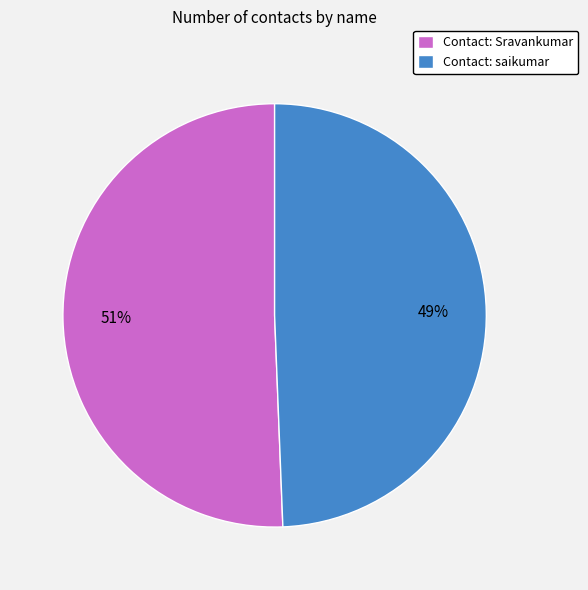

To the nearest percent, what portion does Contact: saikumar represent?

49%